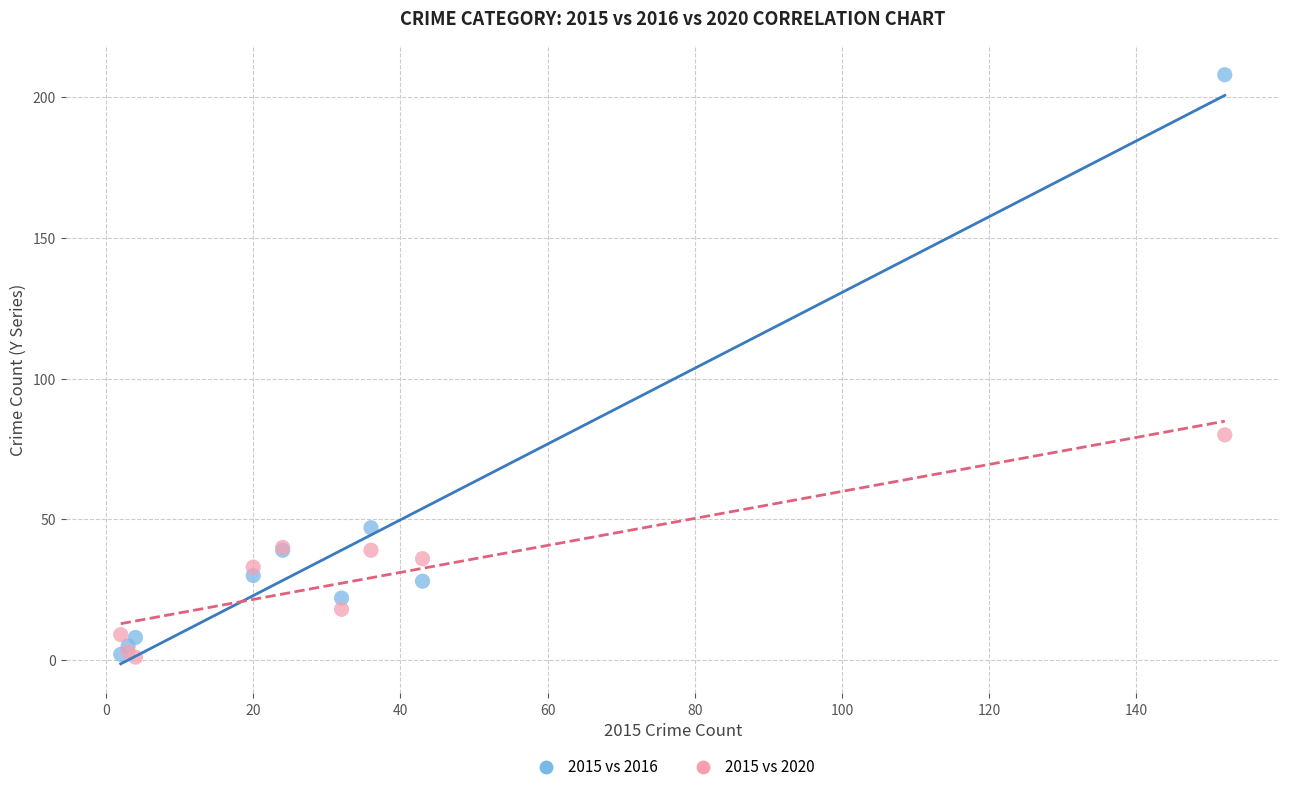

Across all series, what Y value is closest to 104?

80